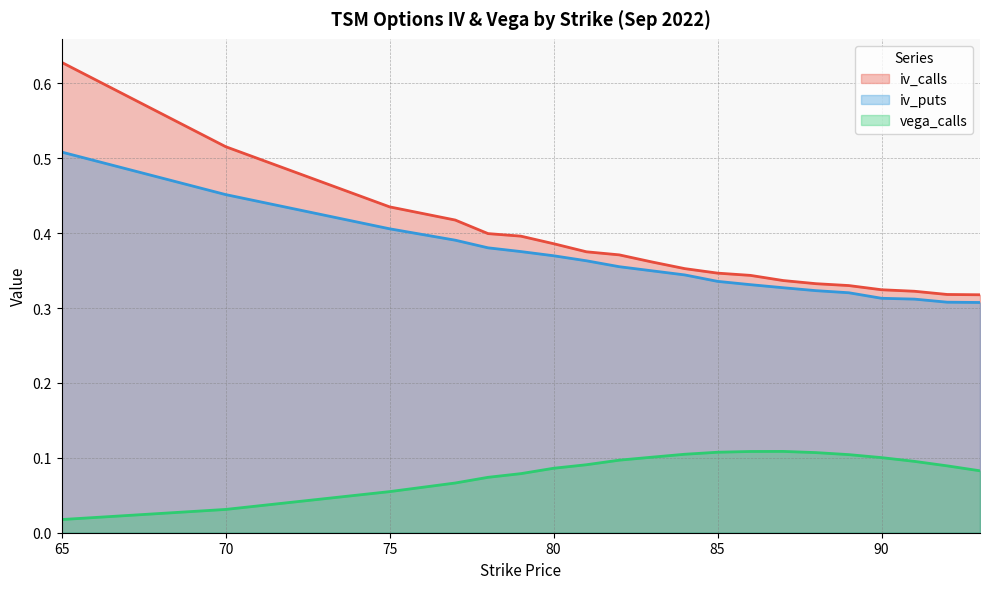

What is the highest value of the vega_calls series?

0.1